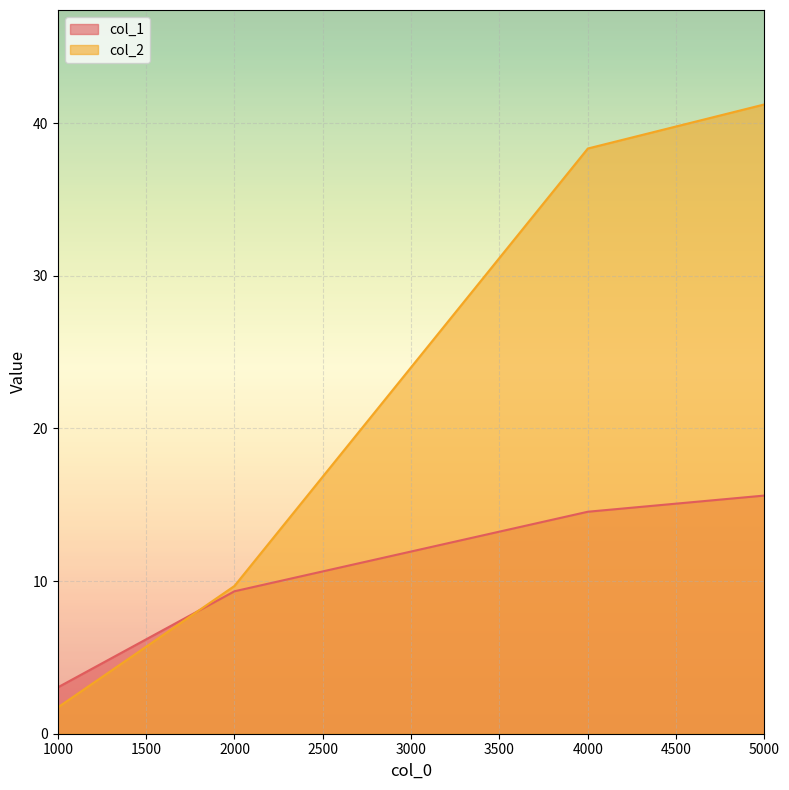

At how many categories does at least one series exceed 38?

2